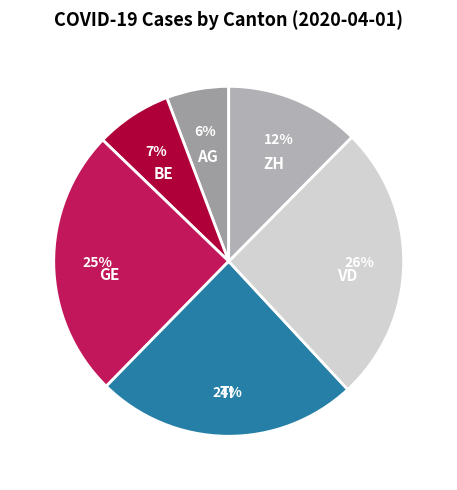

Which slice is the largest?

VD